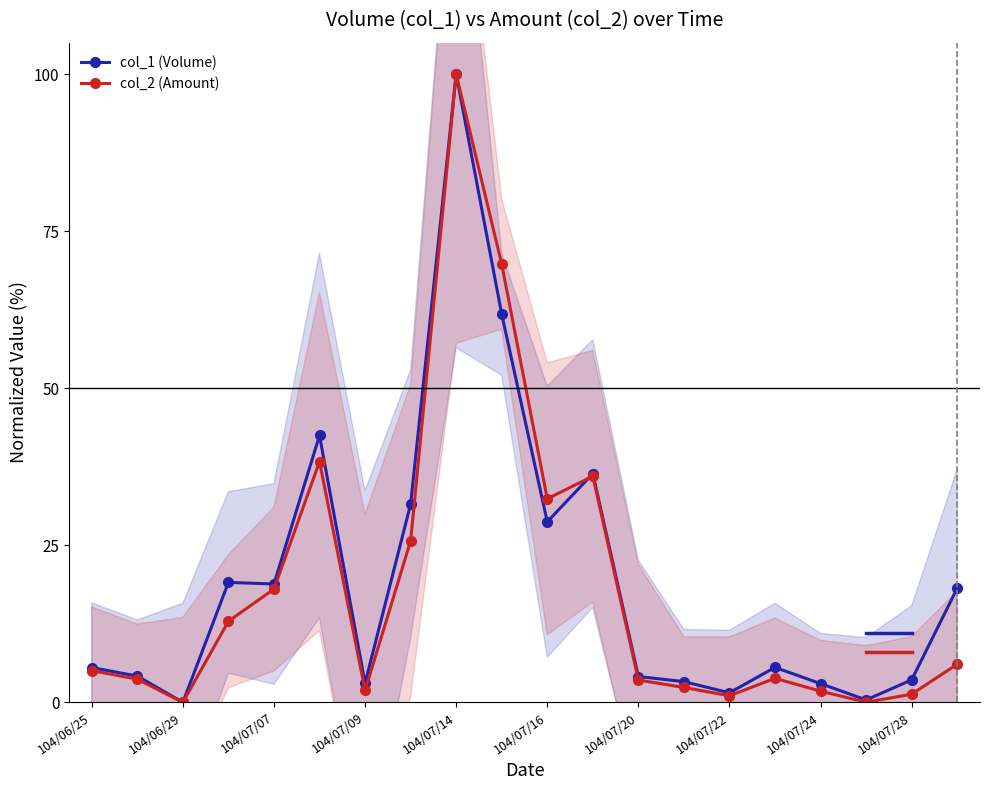

Count the number of data series in this chart.

2